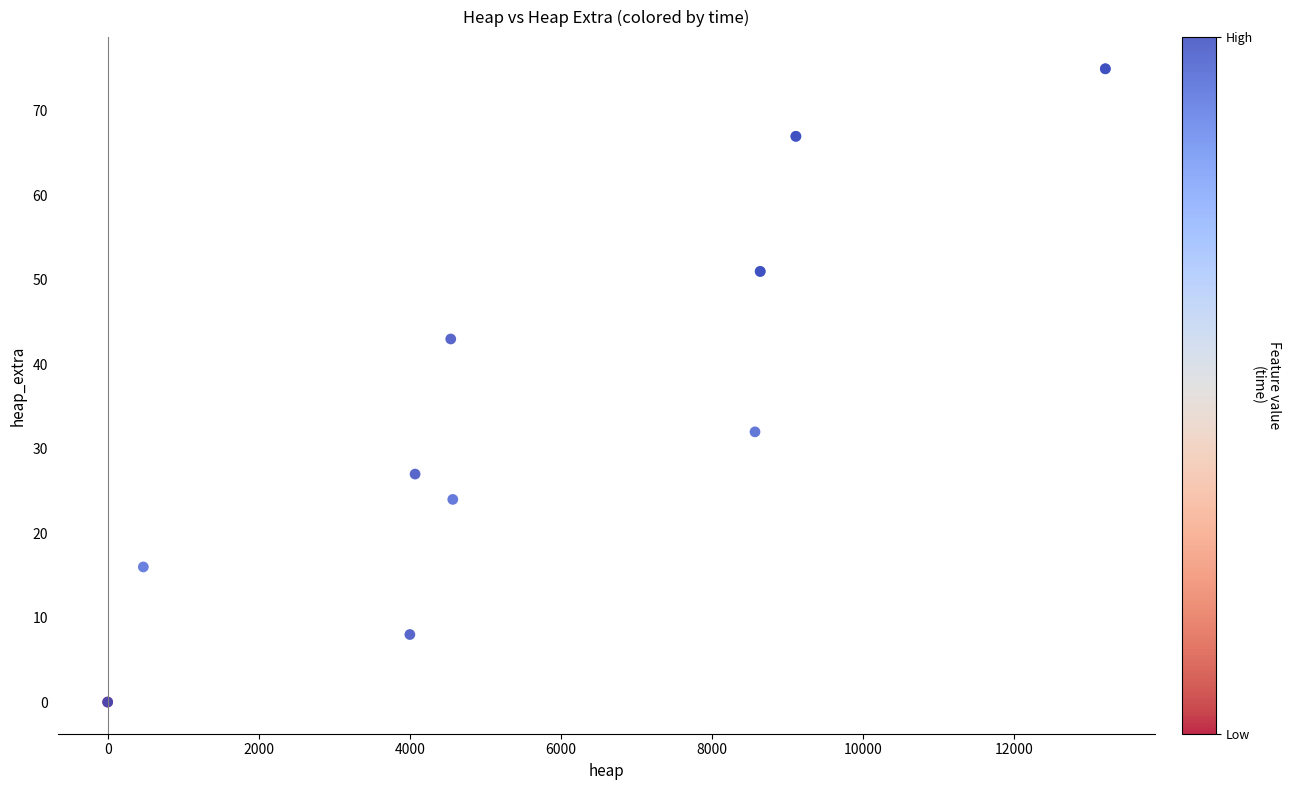

What Y value in the scatter plot is closest to 37?

32